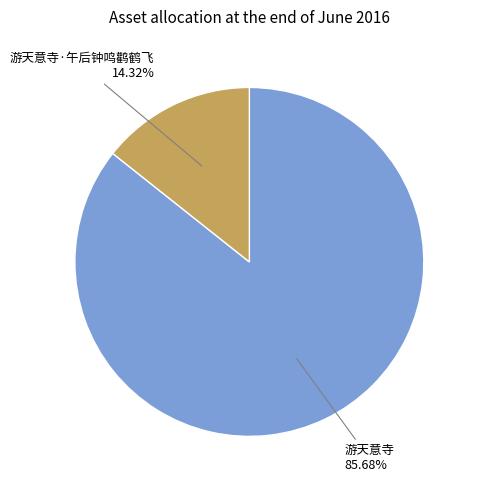

Do 游天意寺 and 游天意寺·午后钟鸣鹳鹤飞 together represent more than half of the pie?

Yes